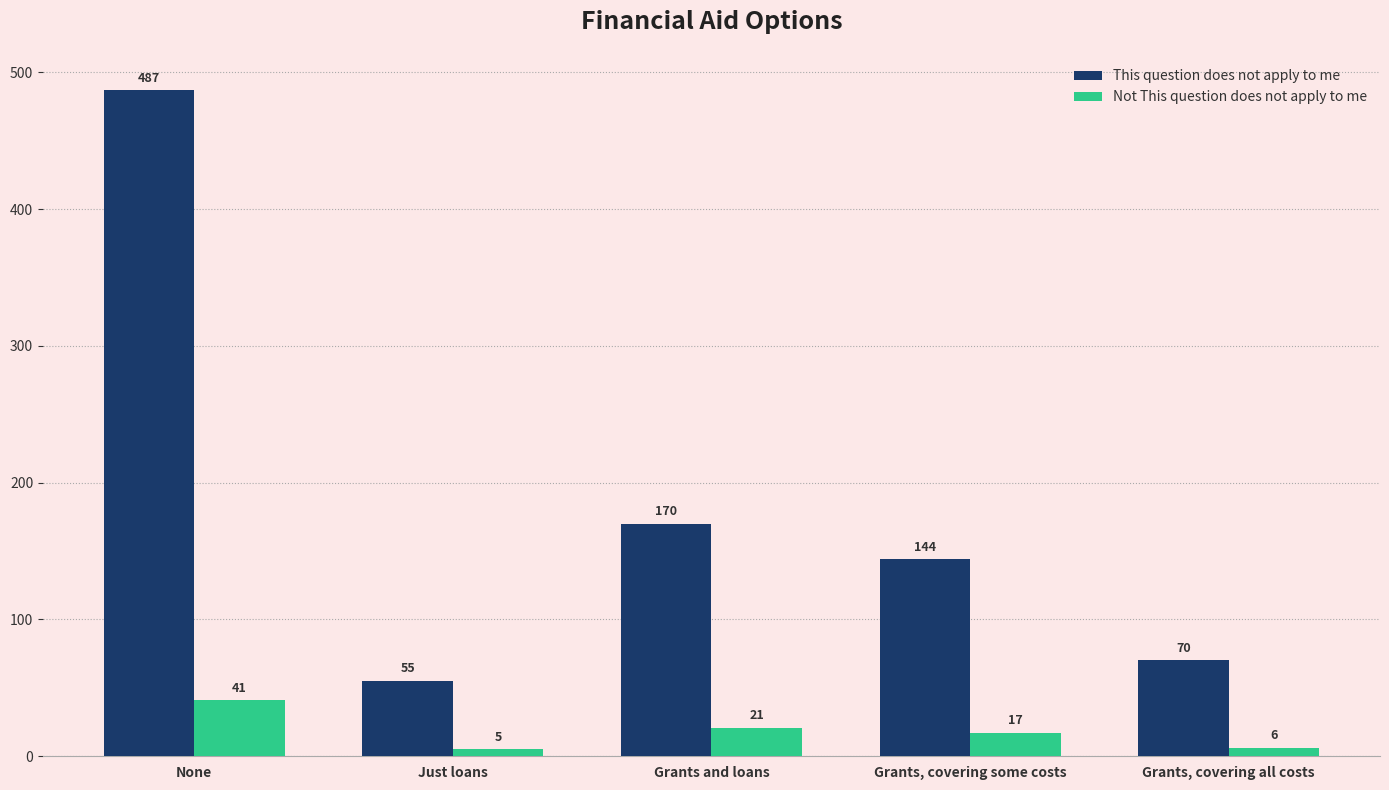

Does the chart contain any negative values?

No